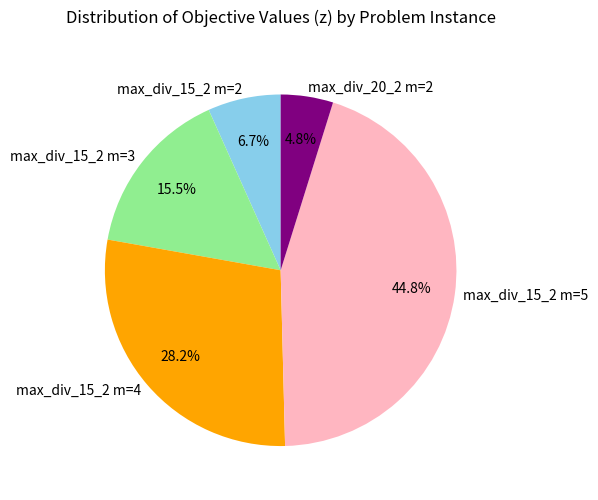

What is the total percentage of max_div_15_2 m=4 and max_div_15_2 m=5?

73.0%